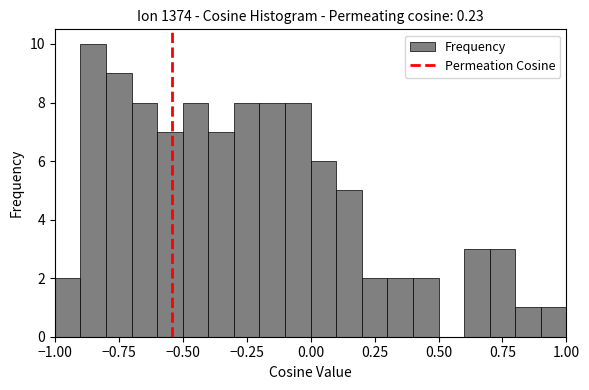

Read against the x-axis, roughly where is the centre of the tallest bar?

-0.85